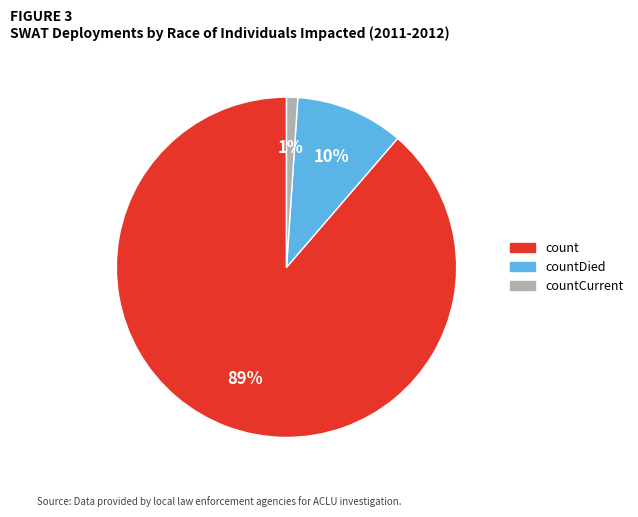

To the nearest percent, what is the difference between the largest and smallest slice percentages?

88%